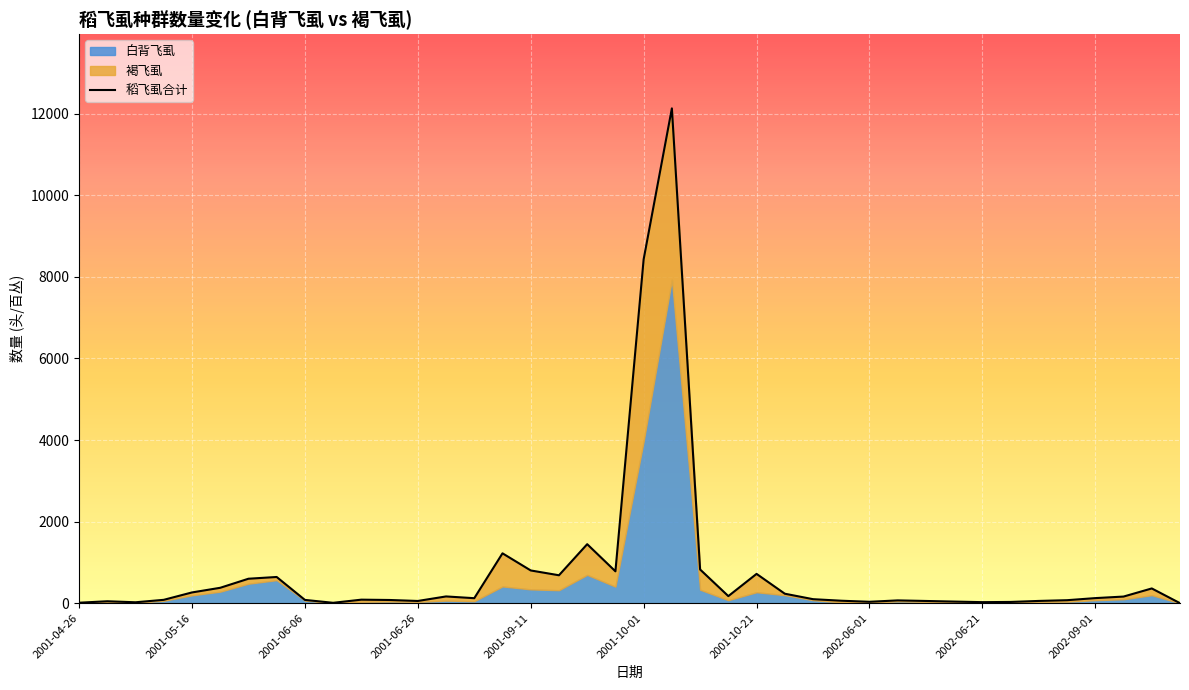

At which label does the data first exceed 122?

2001-05-16